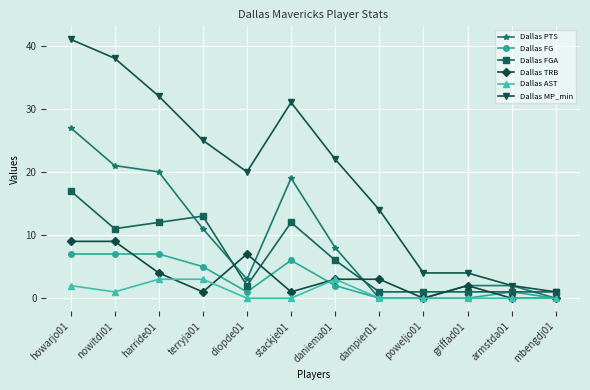

How many distinct data groups are displayed?

6